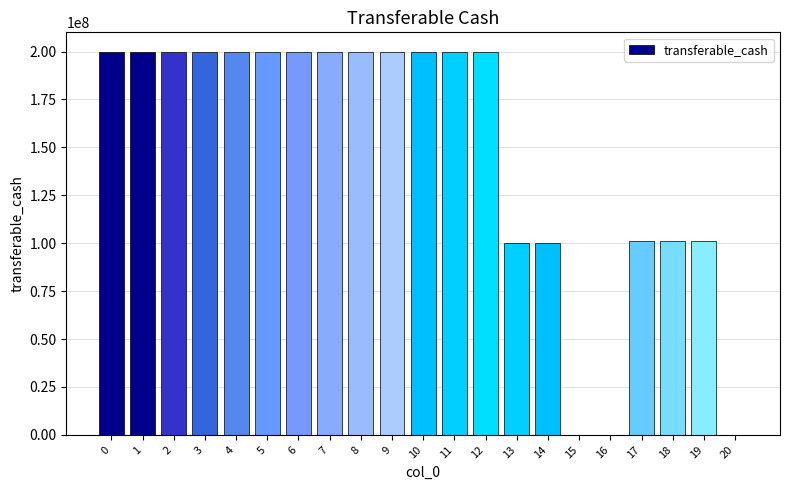

What is the greatest value displayed?

200000000.0